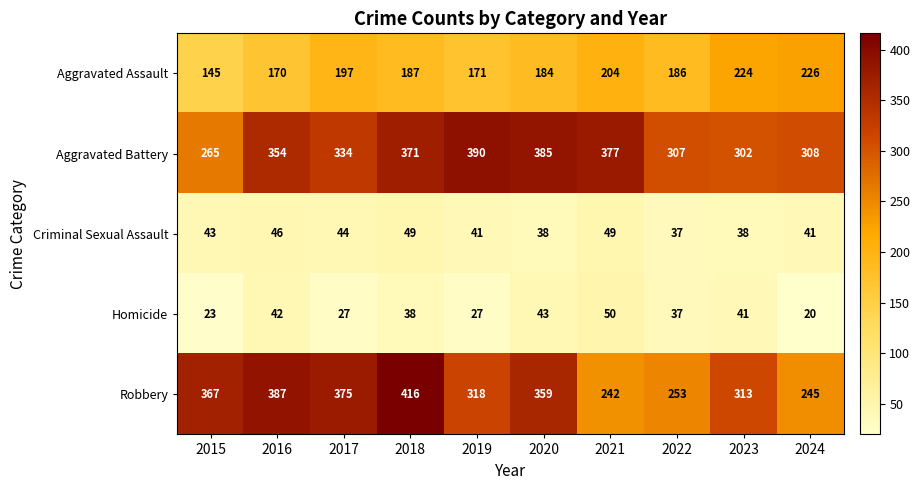

Which series changed the most between 2016 and 2018?

Robbery